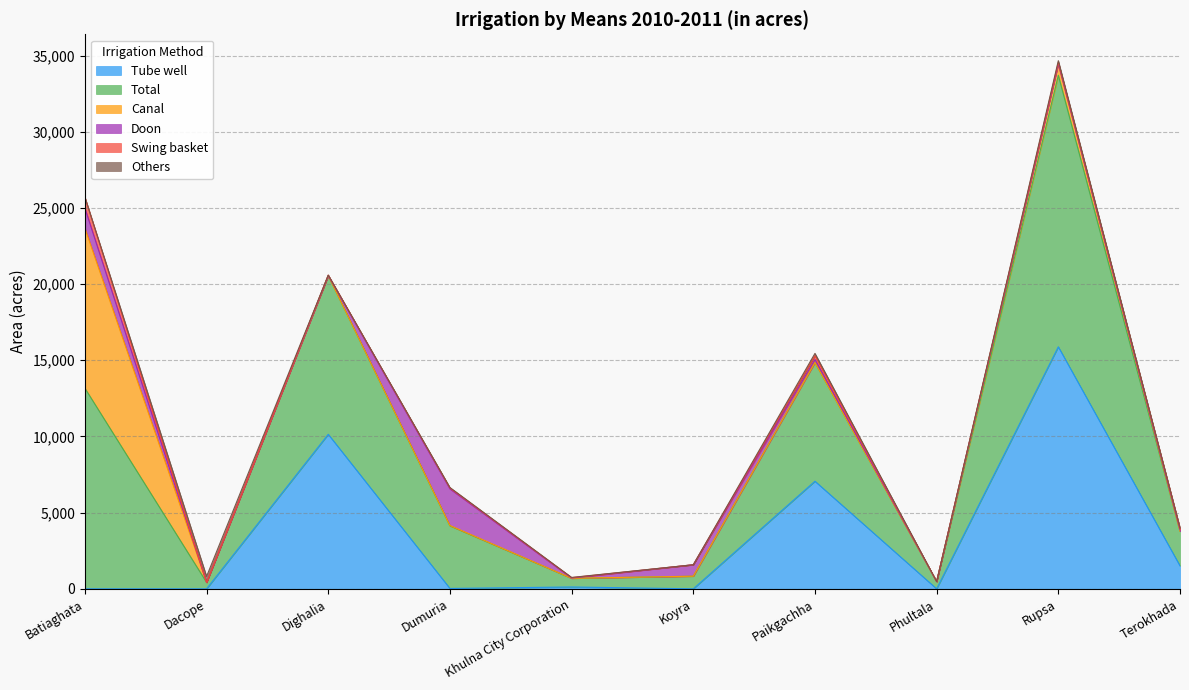

Rank the series by their maximum value, from lowest to highest.

Others, Swing basket, Doon, Canal, Tube well, Total